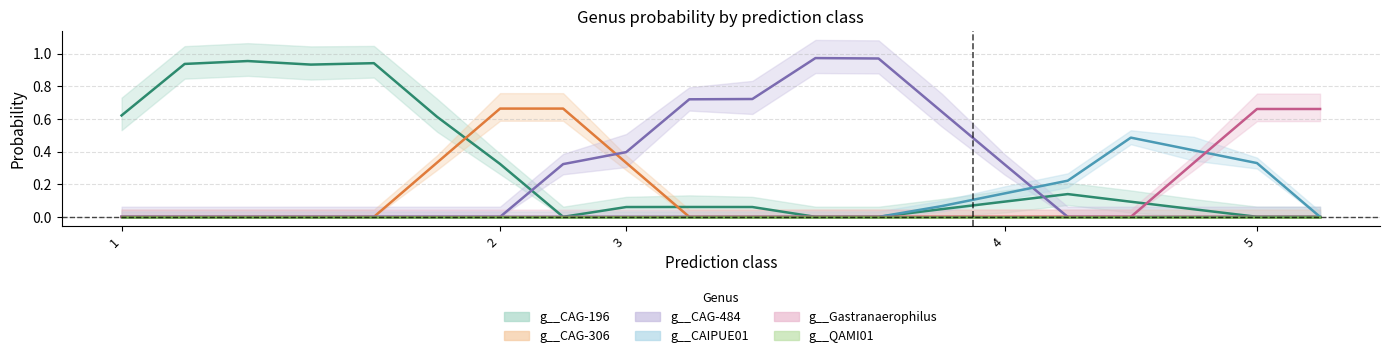

What is the average value of the g__Gastranaerophilus series?

0.1